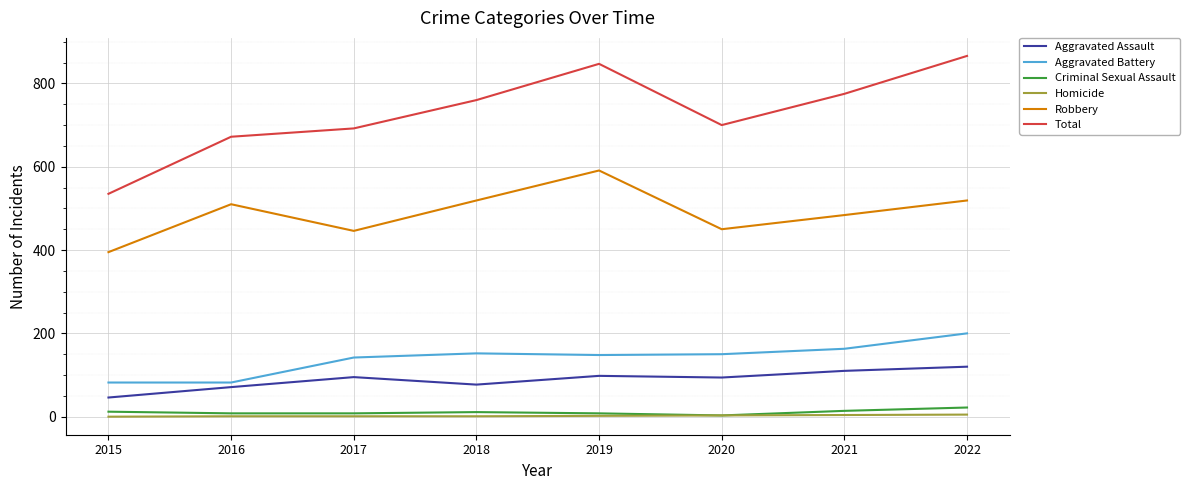

True or false: Robbery has a value of 122 at 2017.

False